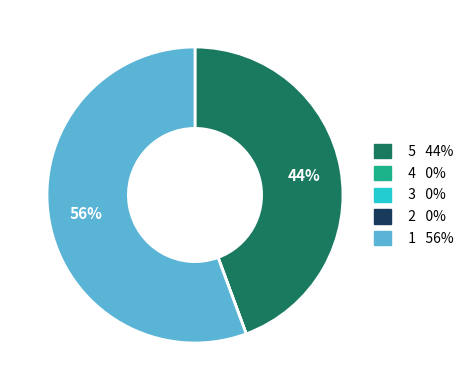

Does any single category account for the majority?

Yes